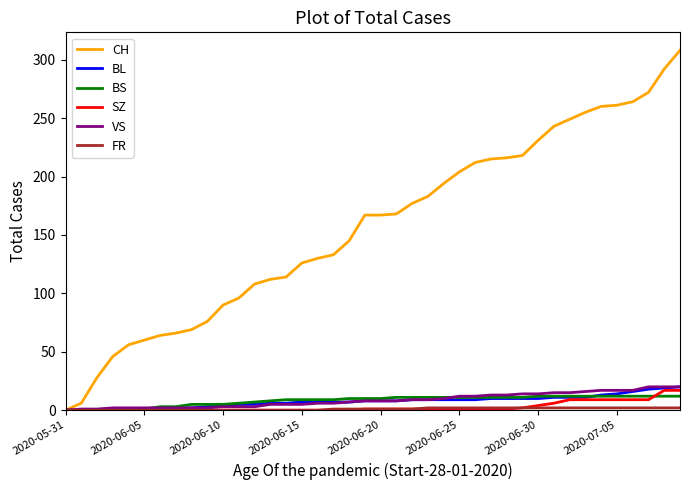

Which series has the largest range (max minus min)?

CH